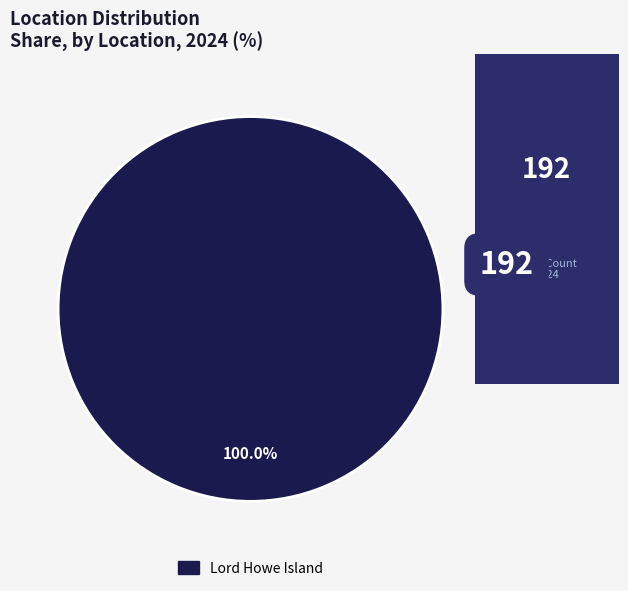

Is there any slice that represents more than half of the pie?

Yes